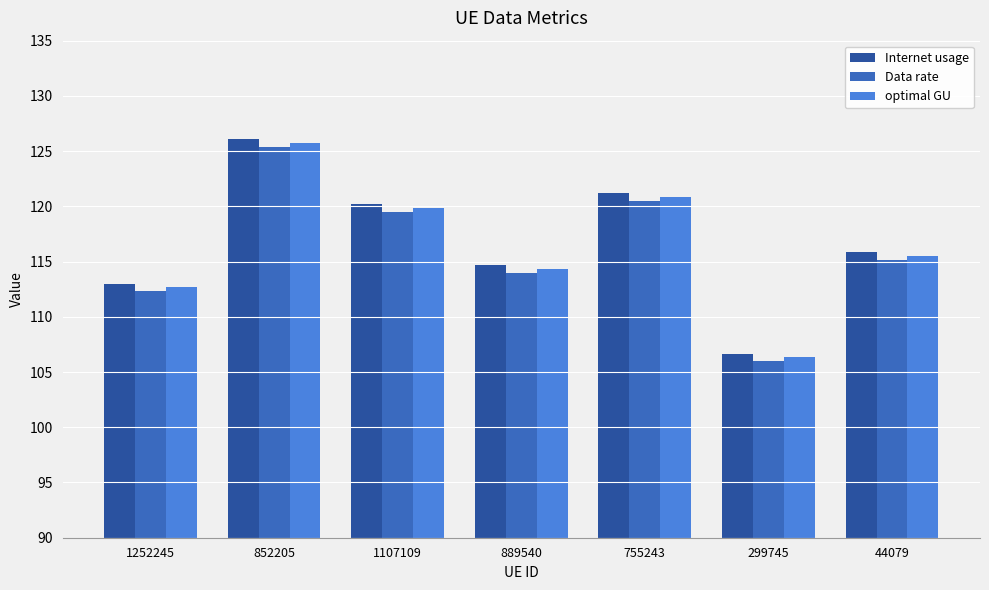

What is the spread (max minus min) of values at 299745?

0.6